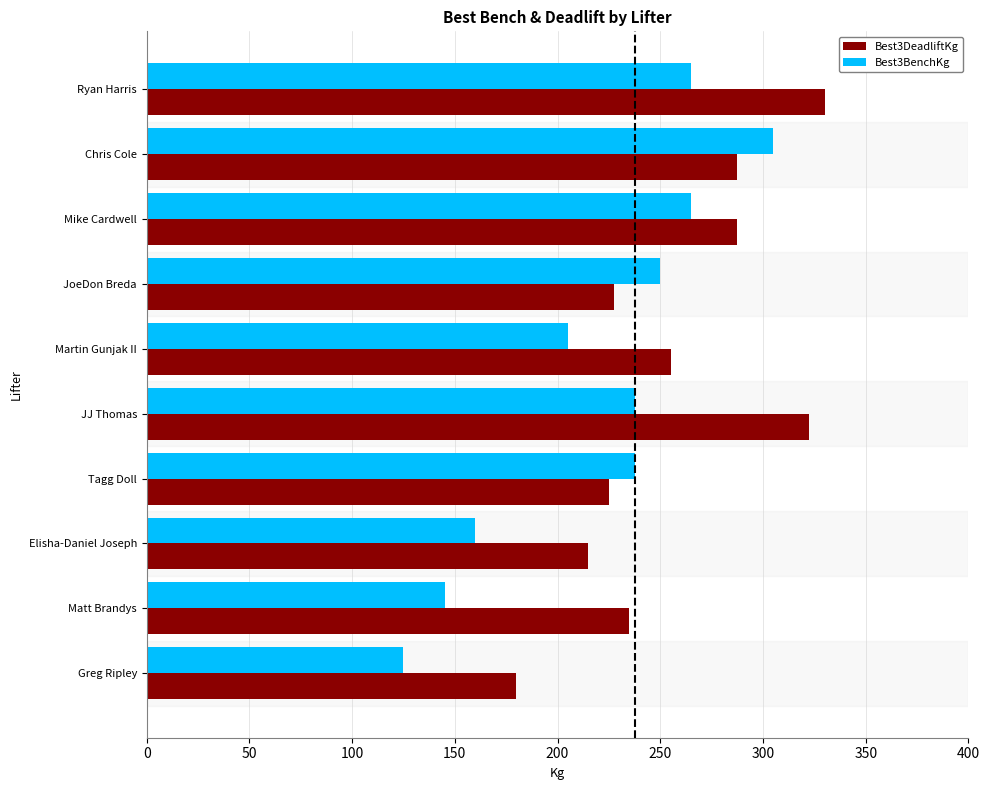

How many categories are shown in the chart?

10